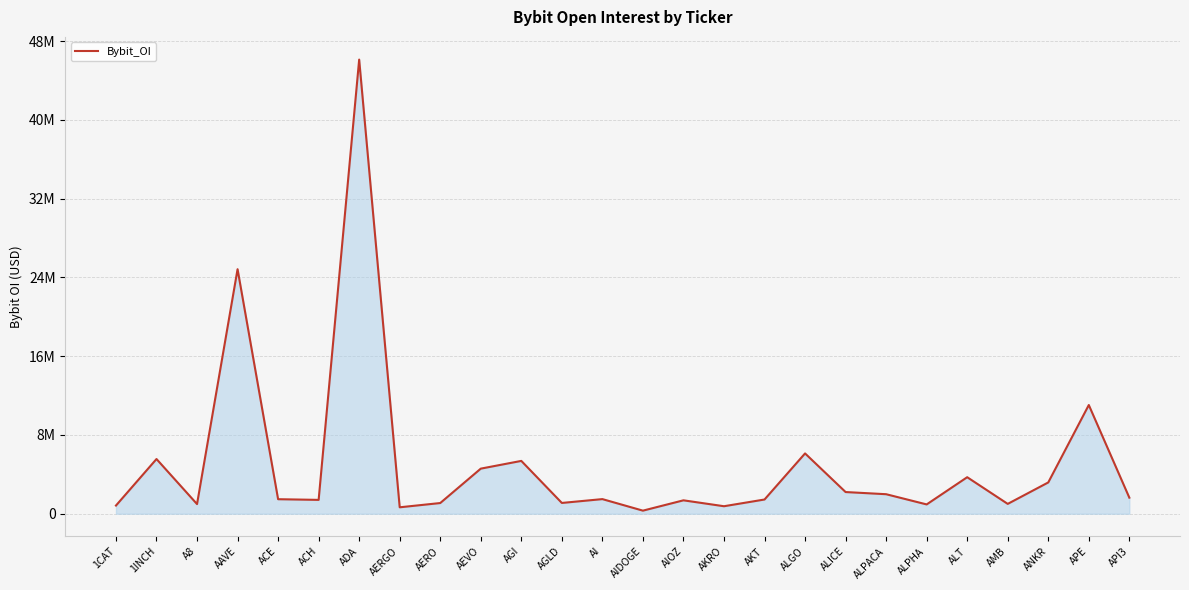

What is the sum of the values at AERO and ALGO?

7209478